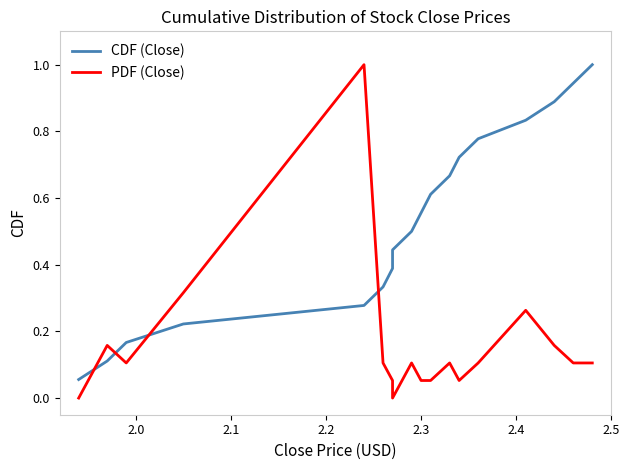

What is the sum of all CDF (Close) values?

9.5